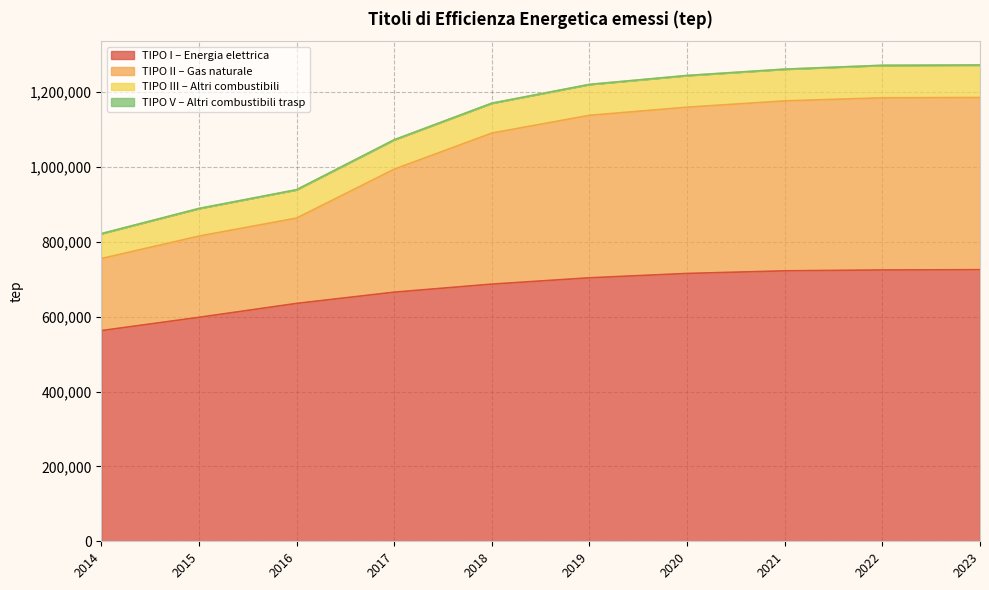

List the labels in order of TIPO I – Energia elettrica value, largest first.

2023, 2022, 2021, 2020, 2019, 2018, 2017, 2016, 2015, 2014